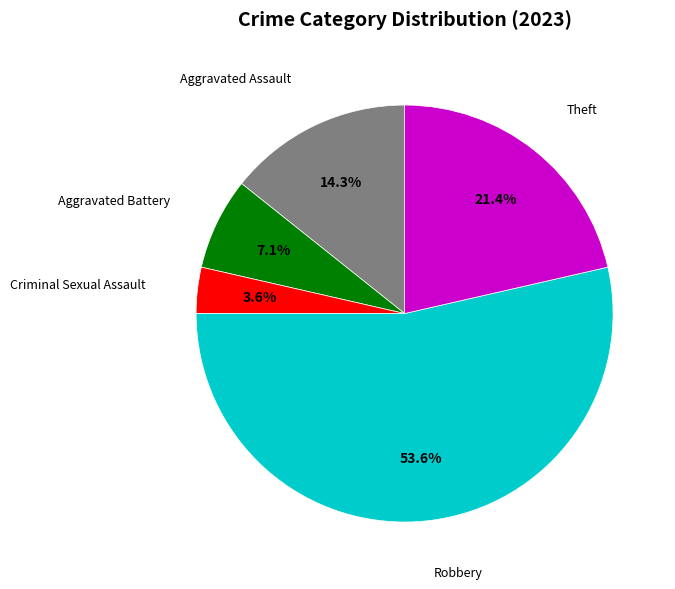

Which category accounts for the majority?

Robbery